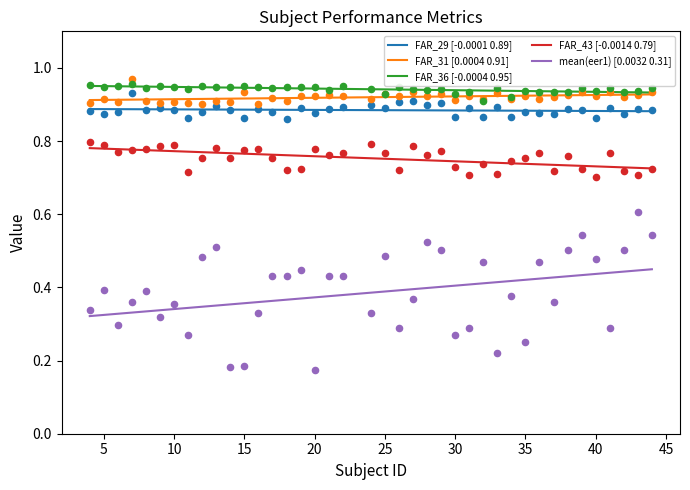

At how many categories does at least one series exceed 0?

40